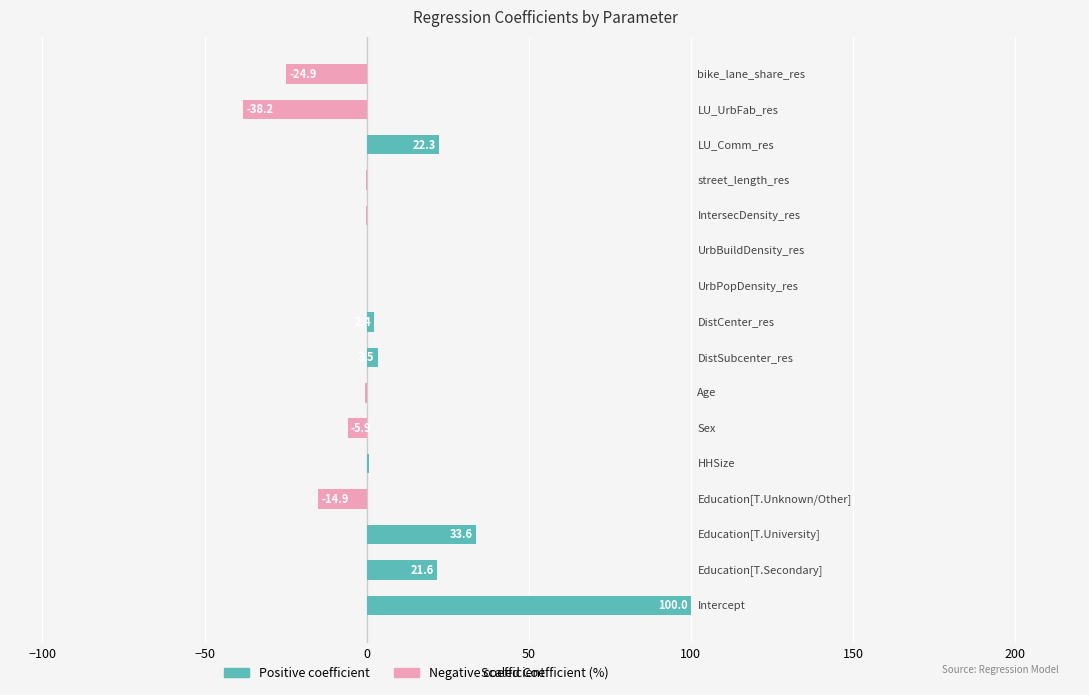

Between 200 and 100, which is larger?

200